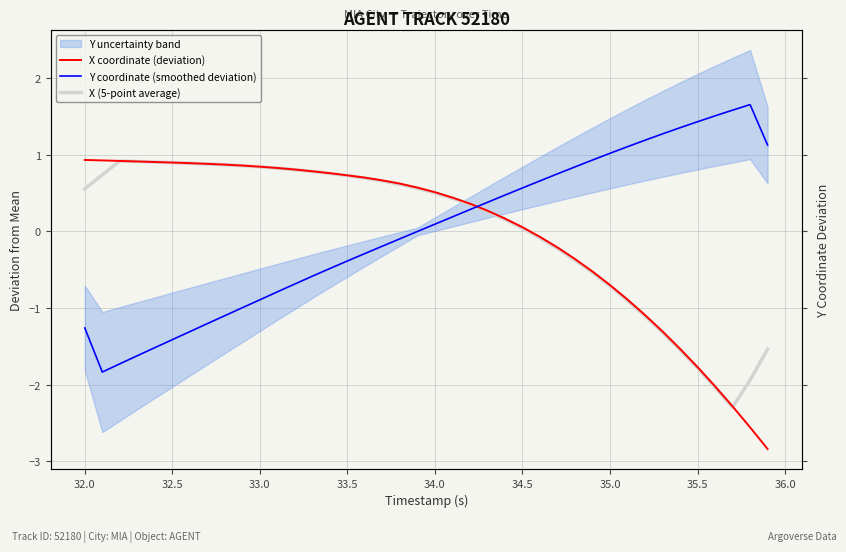

True or false: X coordinate (deviation) has more than 2 interior local peaks.

False